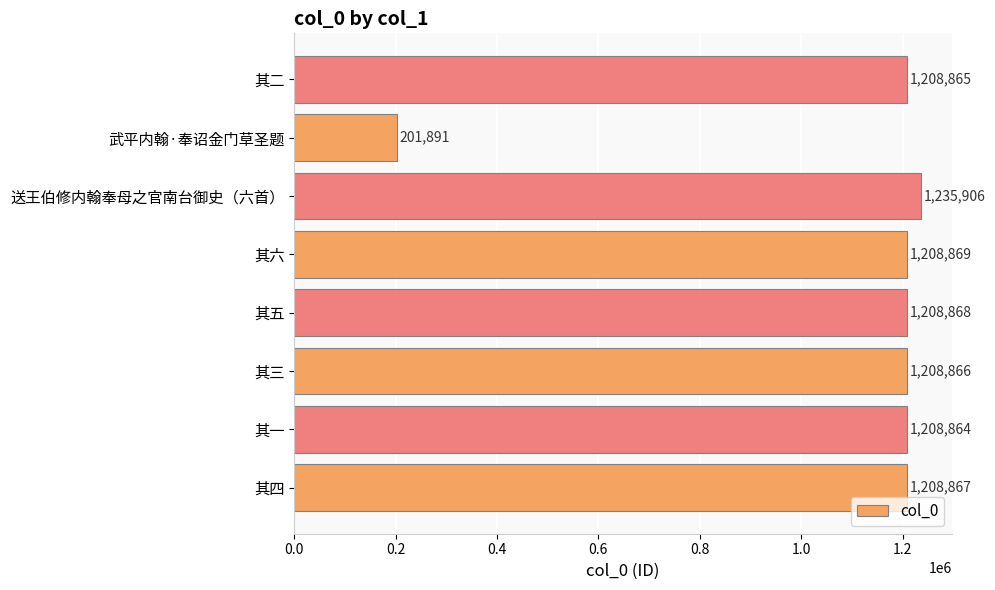

What is the maximum value shown in the chart?

1235906